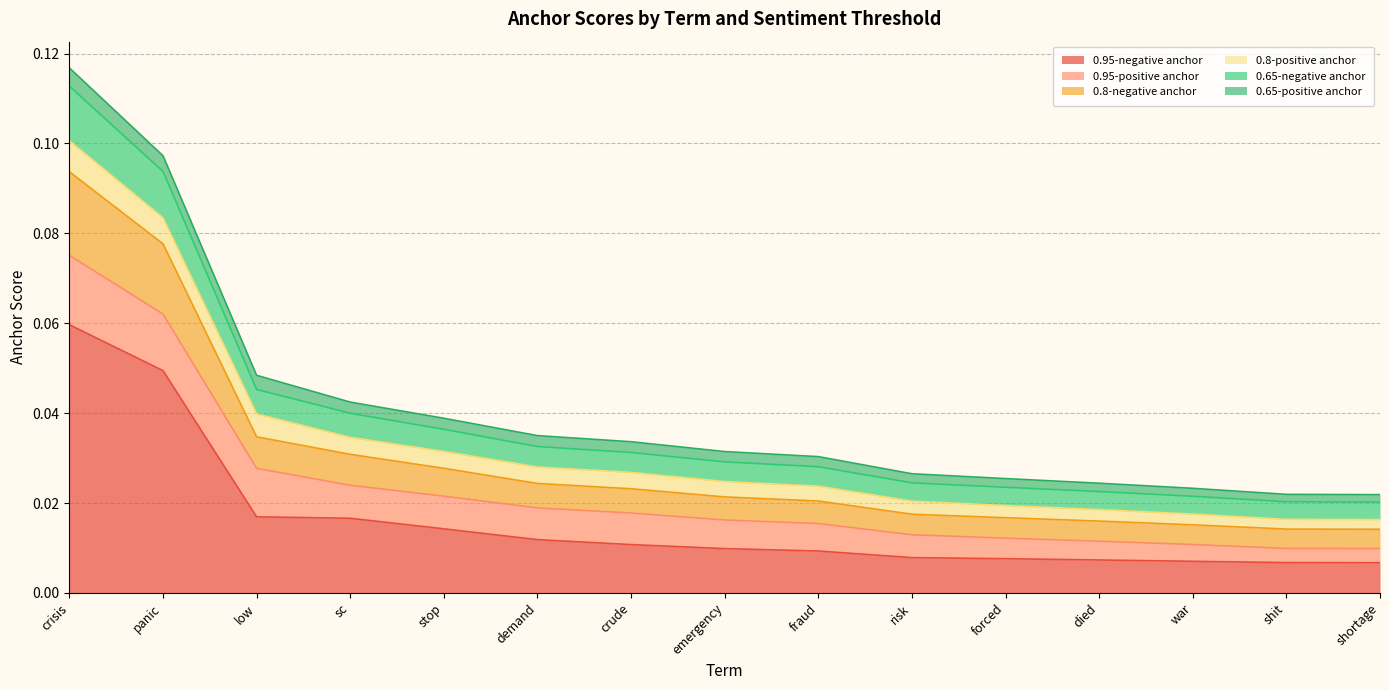

True or false: 0.8-negative anchor and 0.65-negative anchor cross at least once.

False